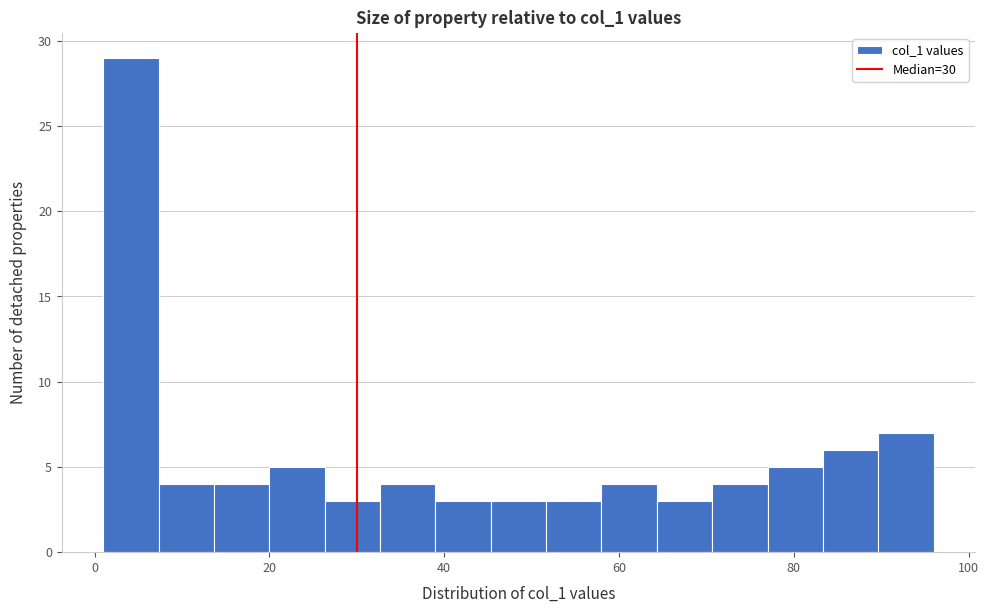

Read against the x-axis, roughly where is the centre of the tallest bar?

4